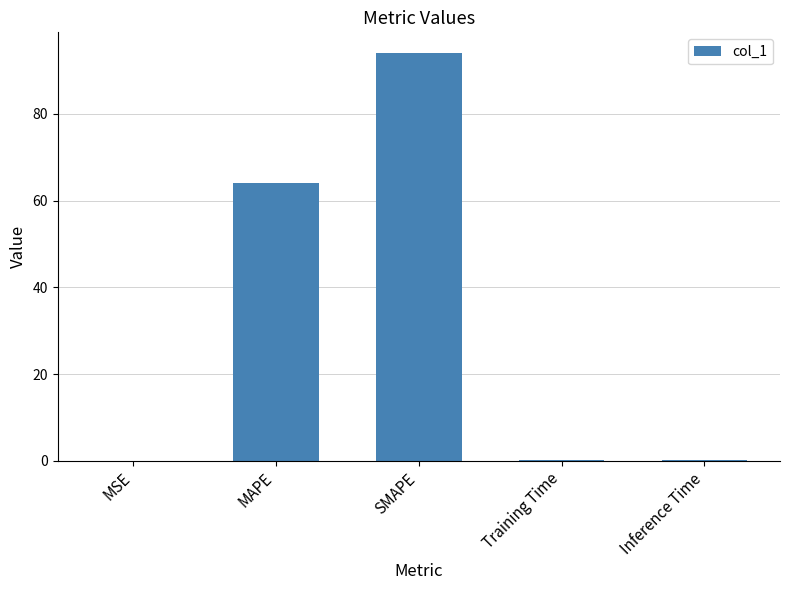

The value at MAPE is 64.0. True or false?

True